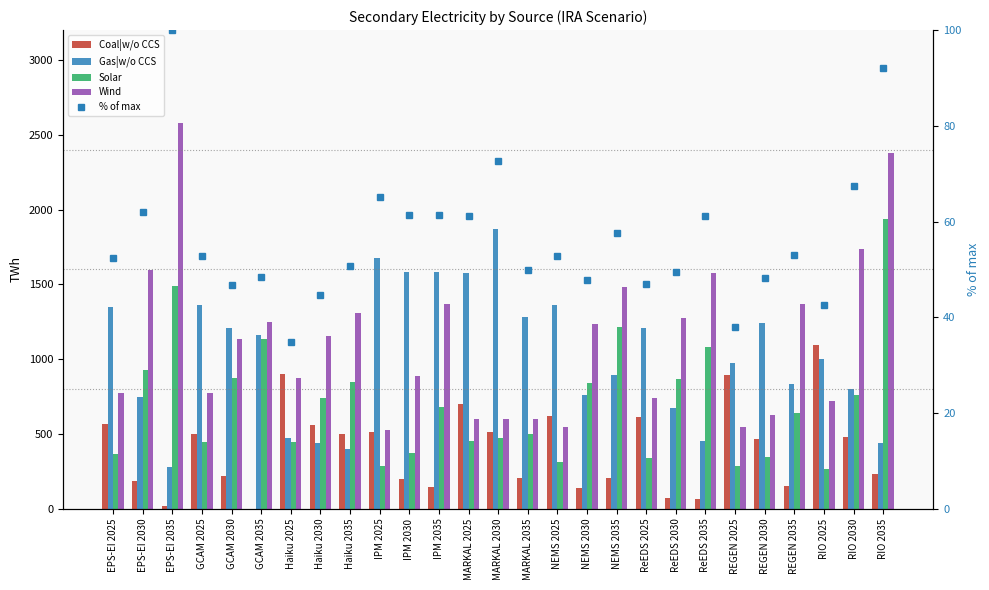

Reading left to right, list all the values displayed in this chart.

Coal|w/o CCS: 566.6	188.6	18.1	497.2	219.4	0.0	899.8	562.3	499.9	512.8	198.3	143.3	702.1	514.8	203.3	619.5	137.6	204.8	612.0	72.1	62.4	896.4	464.7	151.0	1095.5	480.0	235.0
Gas|w/o CCS: 1351.3	747.6	282.3	1362.5	1207.7	1161.1	473.9	441.5	396.8	1677.7	1582.8	1582.3	1576.0	1873.2	1283.4	1360.6	762.8	891.2	1208.4	672.0	455.9	977.2	1242.9	831.3	1001.5	801.0	438.0
Solar: 367.6	929.6	1490.5	446.4	874.0	1132.3	448.8	742.1	849.0	285.6	369.7	683.2	454.5	476.2	497.8	310.6	840.9	1212.7	337.8	866.6	1083.3	288.5	345.8	642.3	263.0	758.0	1939.0
Wind: 775.3	1598.3	2578.0	775.9	1131.9	1250.7	873.0	1153.7	1308.7	523.4	890.3	1368.2	602.2	602.2	602.2	545.0	1232.7	1483.3	739.9	1273.9	1574.8	546.7	627.4	1368.0	723.0	1737.0	2375.0
% of max: 52.4	62.0	100.0	52.9	46.8	48.5	34.9	44.8	50.8	65.1	61.4	61.4	61.1	72.7	49.8	52.8	47.8	57.5	46.9	49.4	61.1	37.9	48.2	53.1	42.5	67.4	92.1